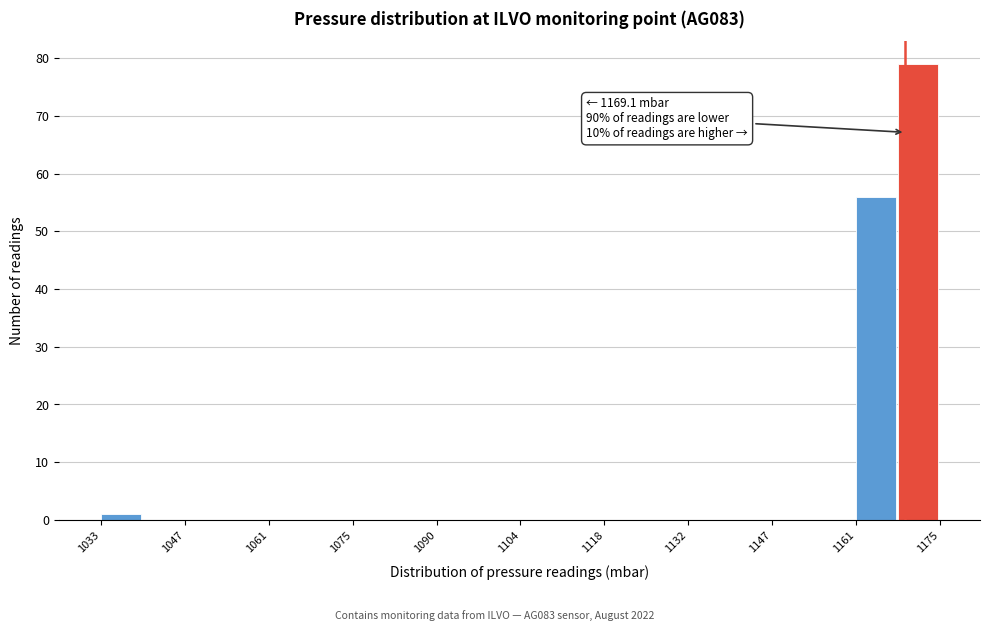

Around what value on the x-axis is the tallest bar? Give the approximate position of its centre, as read against the axis.

1172